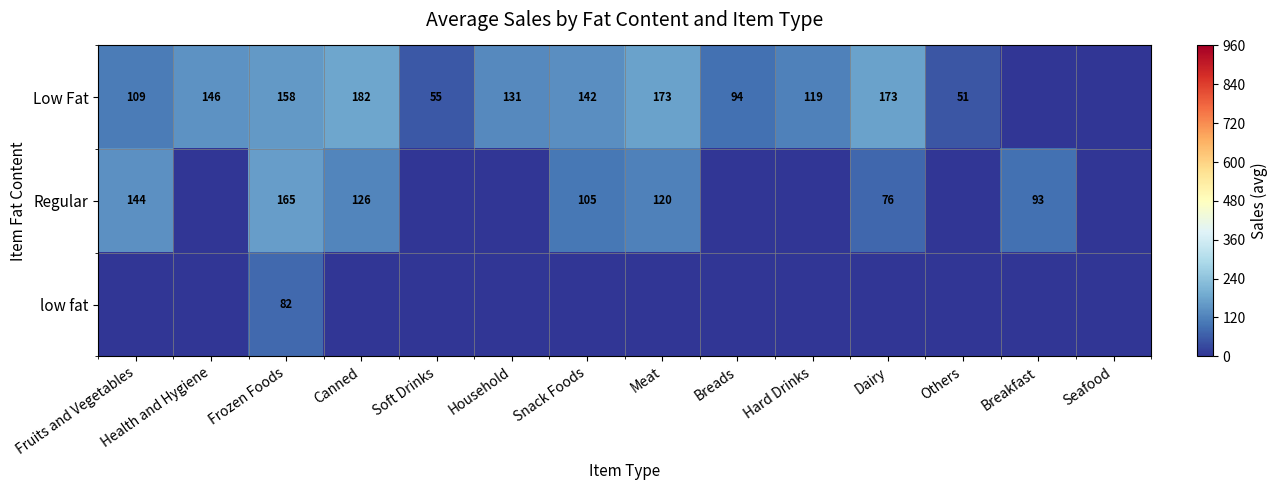

The value of low fat at Frozen Foods is 82. True or false?

True